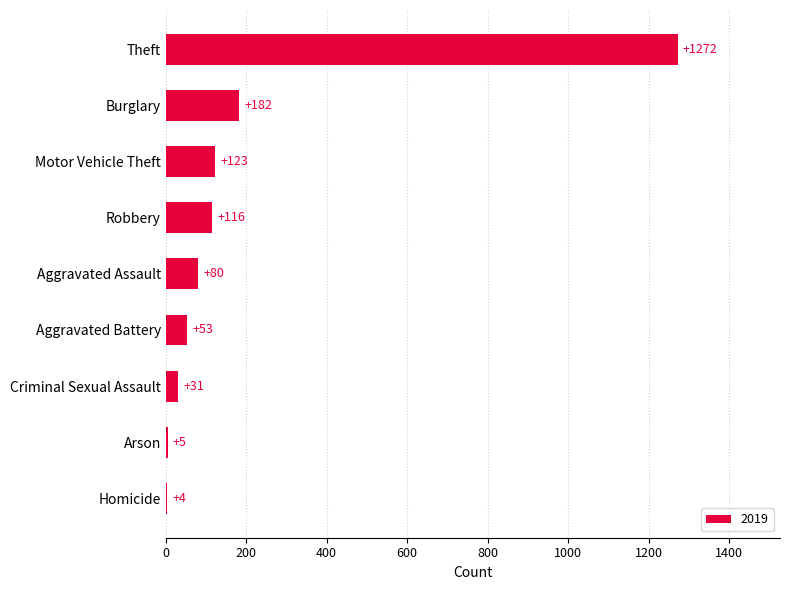

What is the sum of the values at Motor Vehicle Theft and Theft?

1395